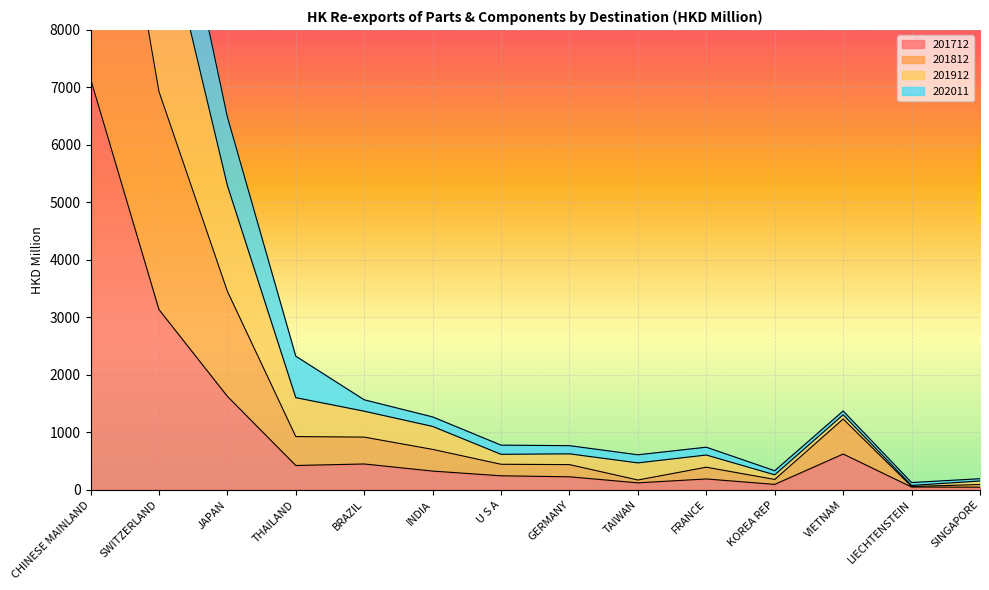

The value of 201712 at SWITZERLAND is 3135.7. True or false?

True